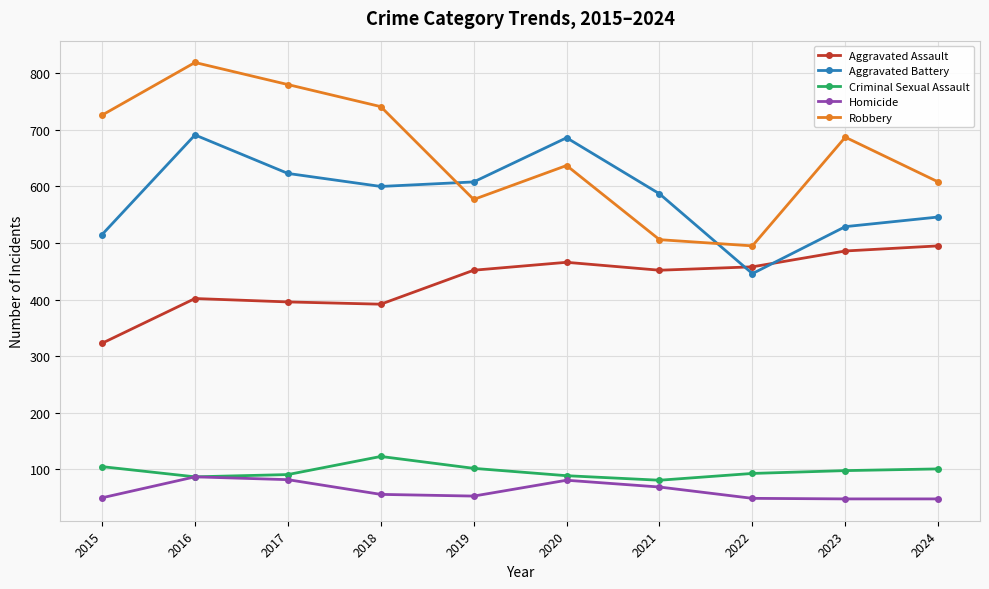

Is it true that Robbery equals 406 at 2016?

False